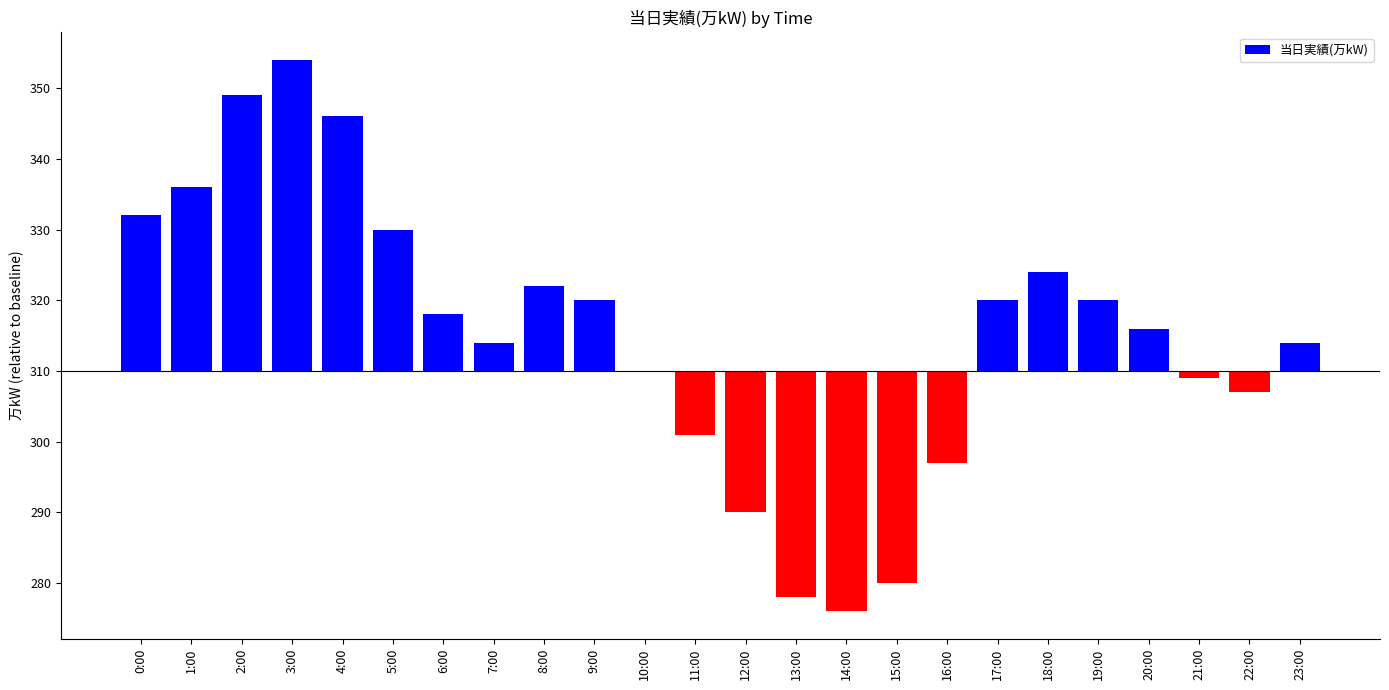

What is the sum of all values?

123